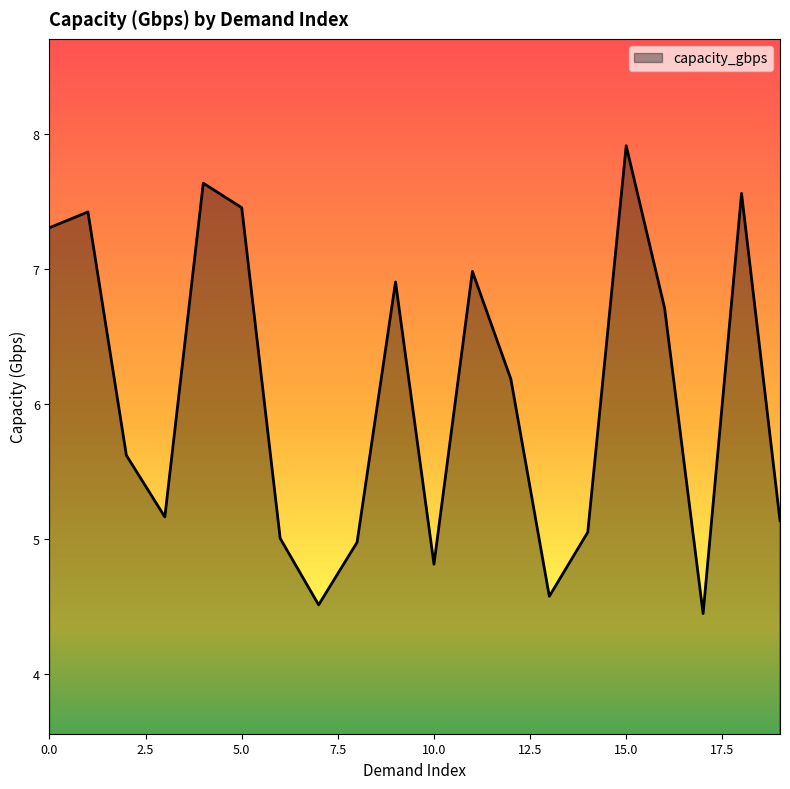

Does the chart display data point markers on the line(s)?

No